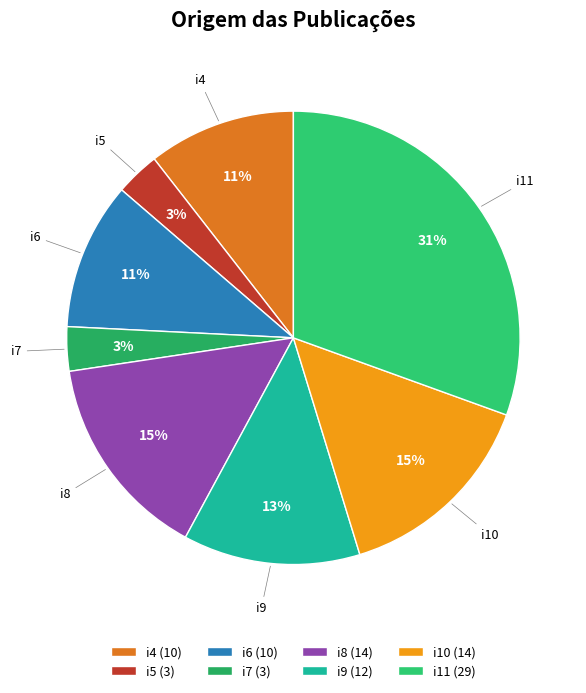

What percentage do i7 and i11 together represent?

33.7%